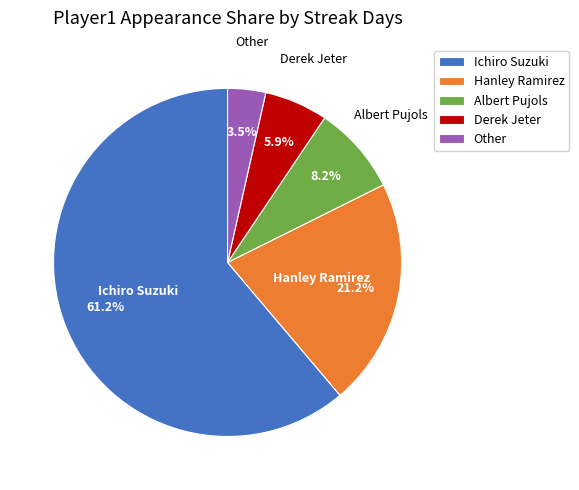

Does any single category account for the majority?

Yes